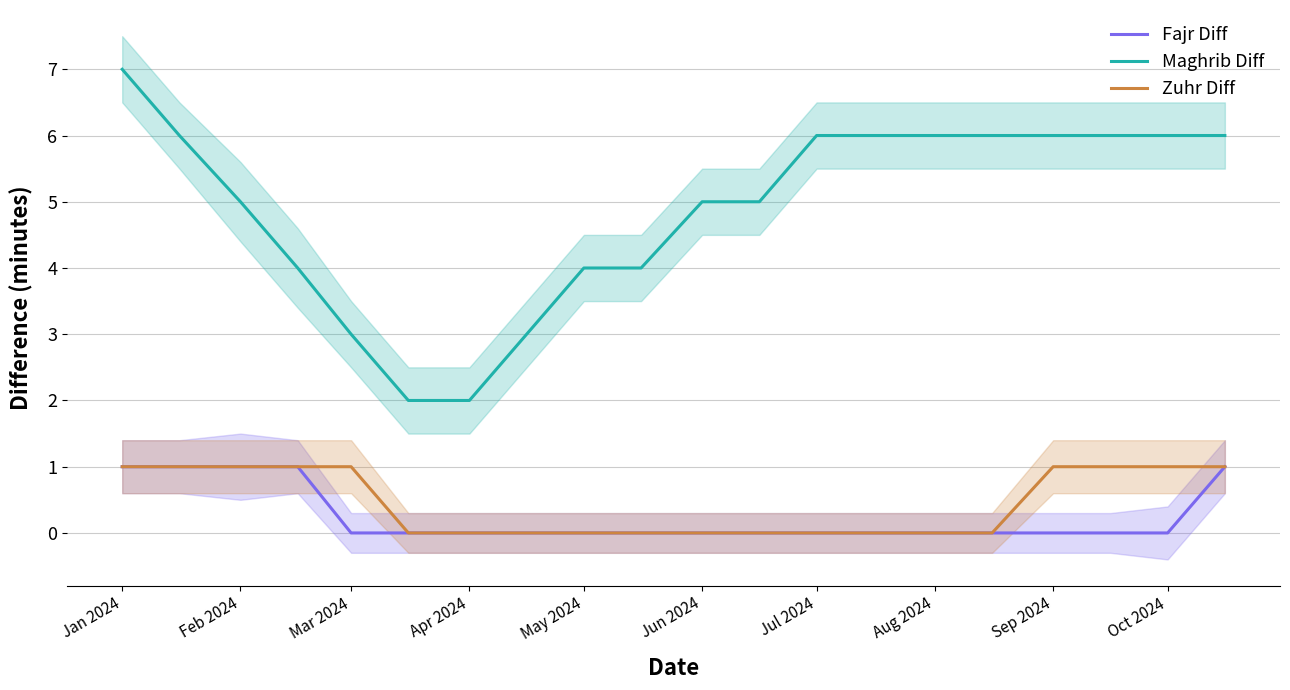

True or false: Fajr Diff and Zuhr Diff cross at least once.

False